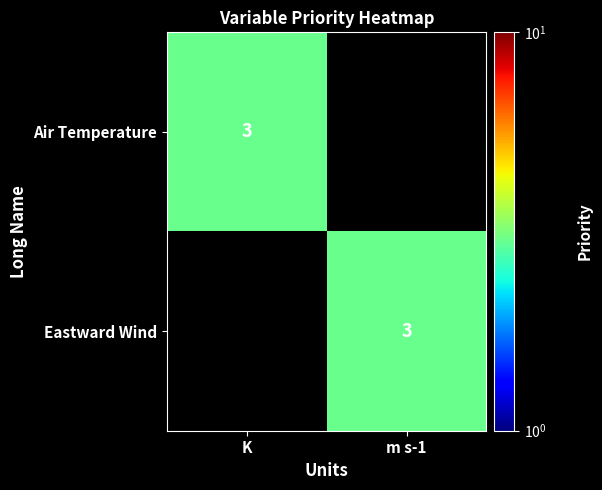

Is it true that Air Temperature equals 3 at K?

True